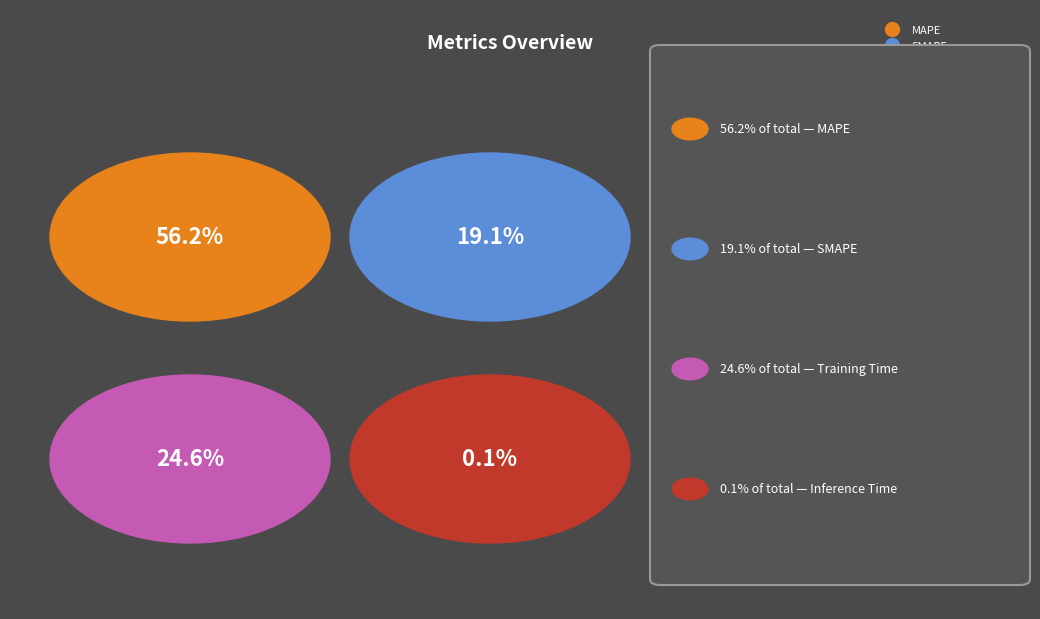

How many slices are in this pie chart?

4